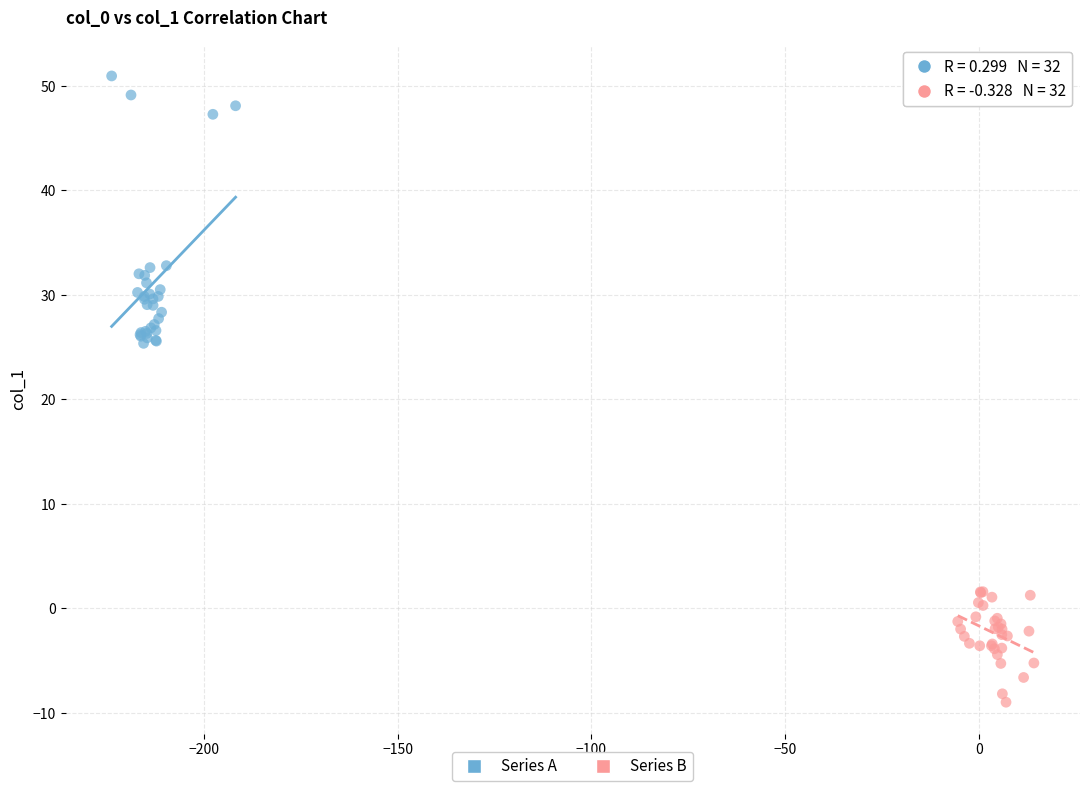

Which series contains the highest Y value?

Series A